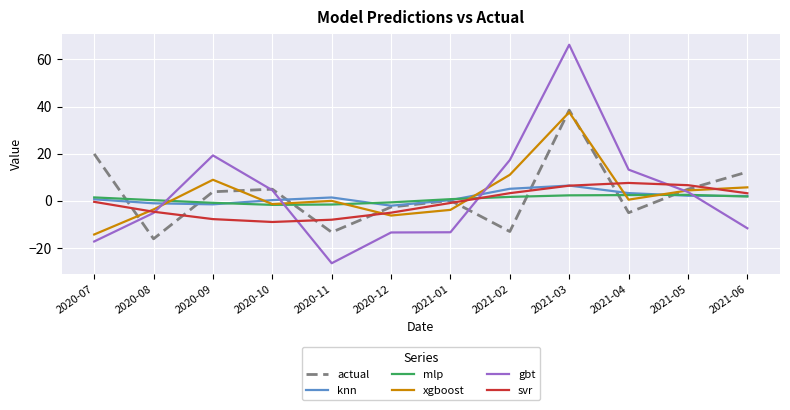

Where is the first local maximum for xgboost?

2020-09